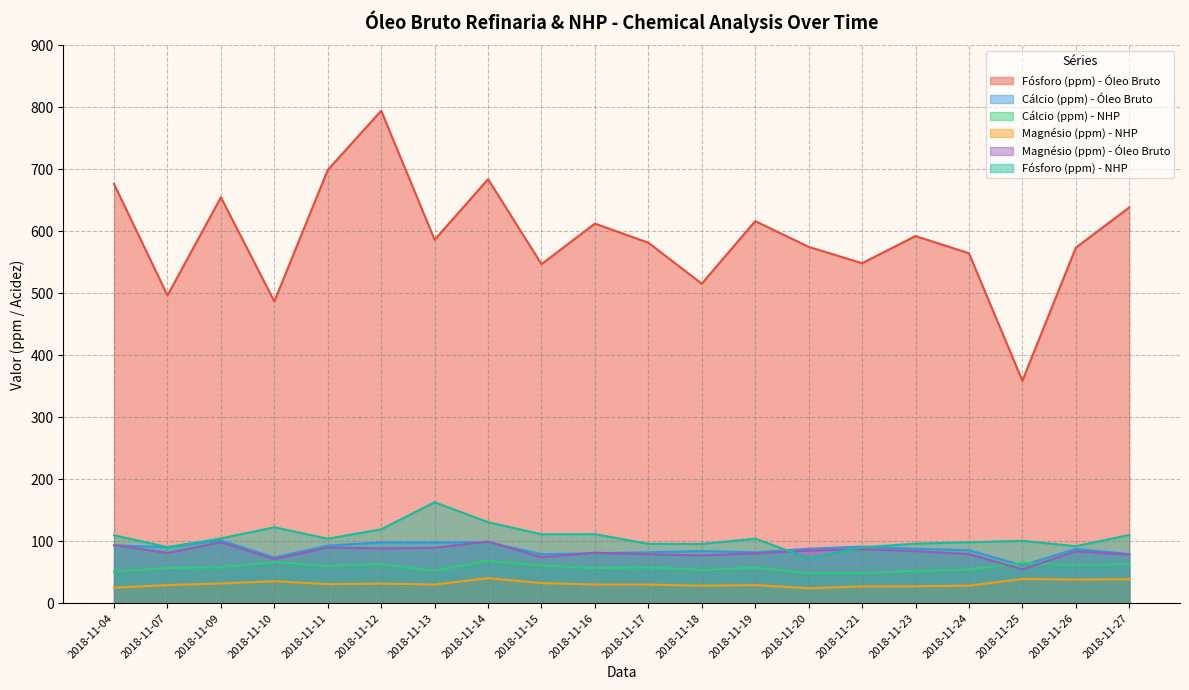

What is the sum of the Magnésio (ppm) - NHP values at 2018-11-07 and 2018-11-25?

68.5